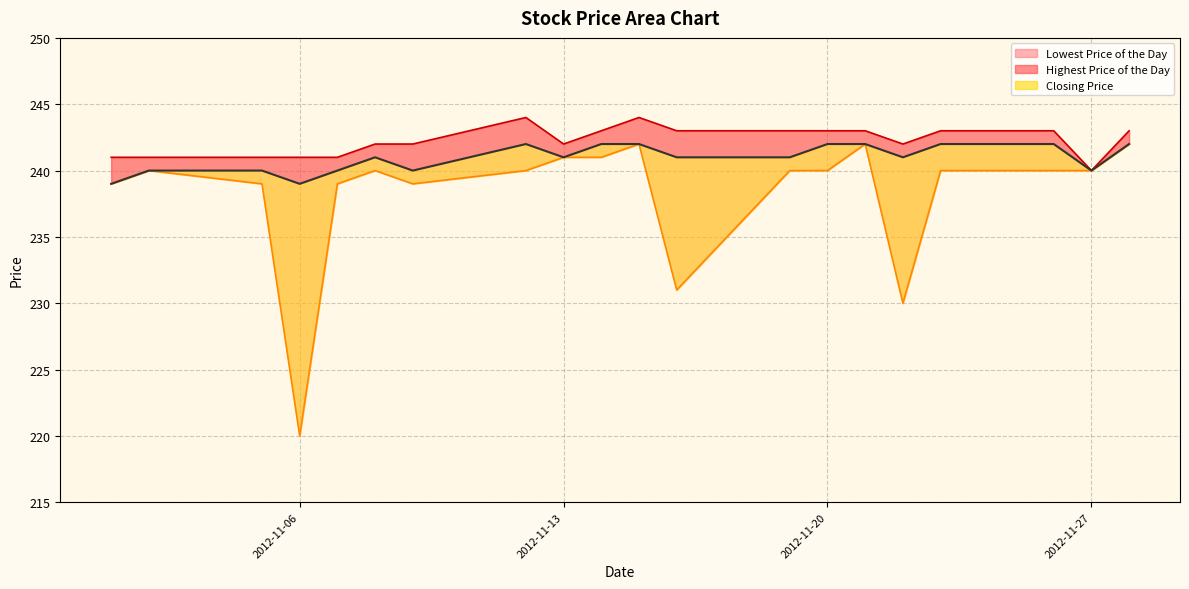

How many lines are shown in the chart?

3